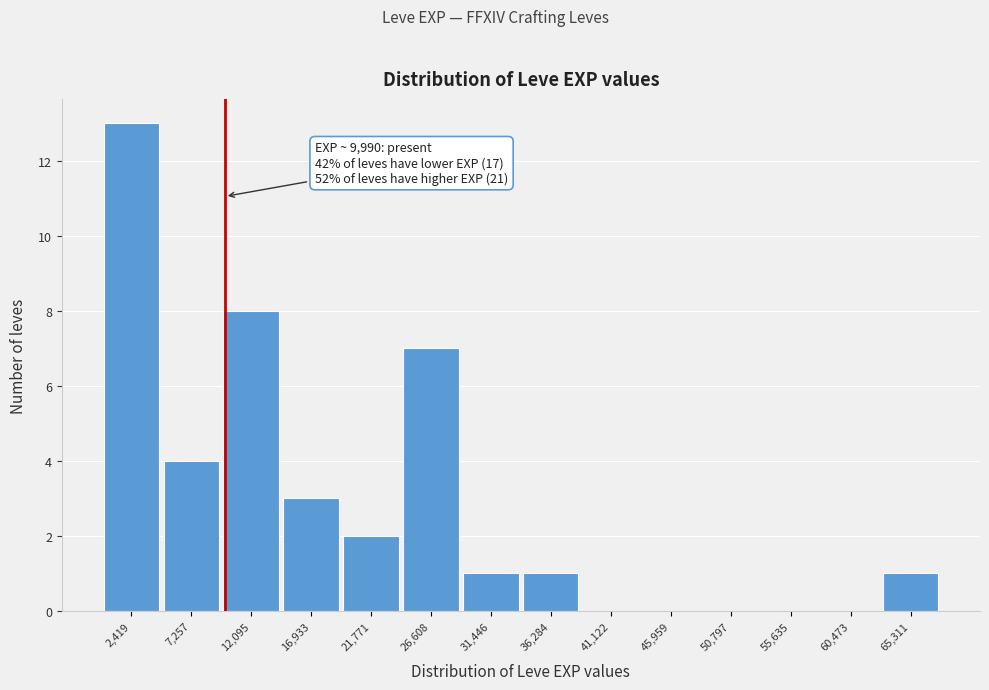

Which range on the x-axis has the tallest bar?

0 to 5000